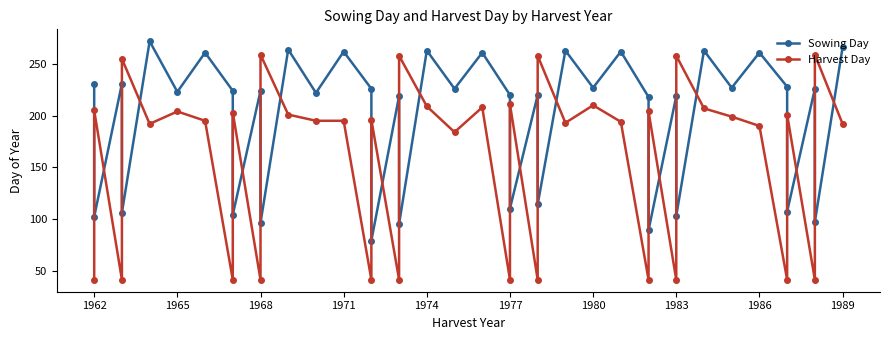

What are all the series names shown in the legend?

Sowing Day, Harvest Day